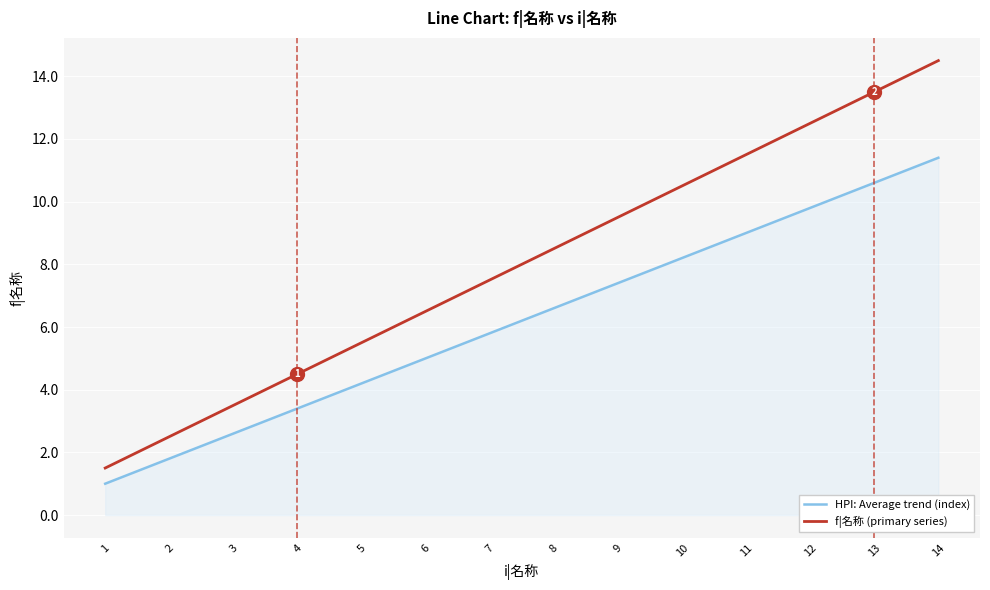

What is the spread (max minus min) of values at 10?

2.3